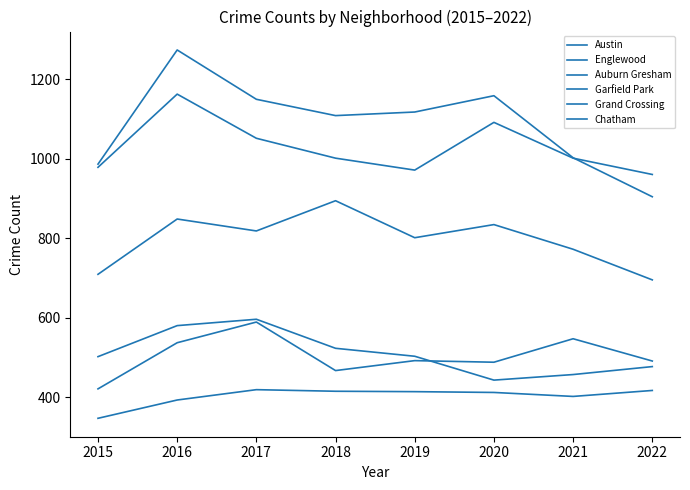

True or false: Grand Crossing and Garfield Park intersect in this chart.

False